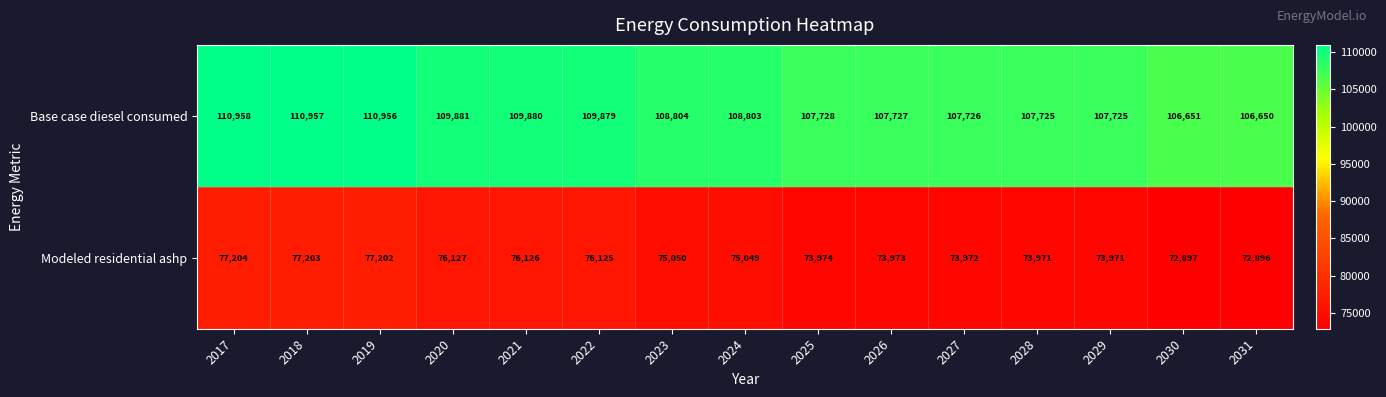

What is the smallest value displayed?

72896